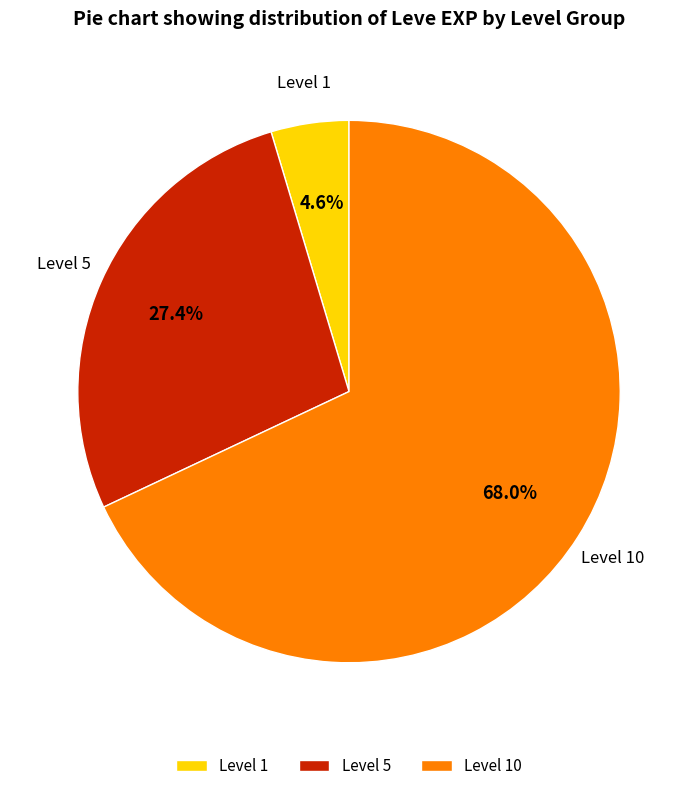

How many segments does this pie chart have?

3